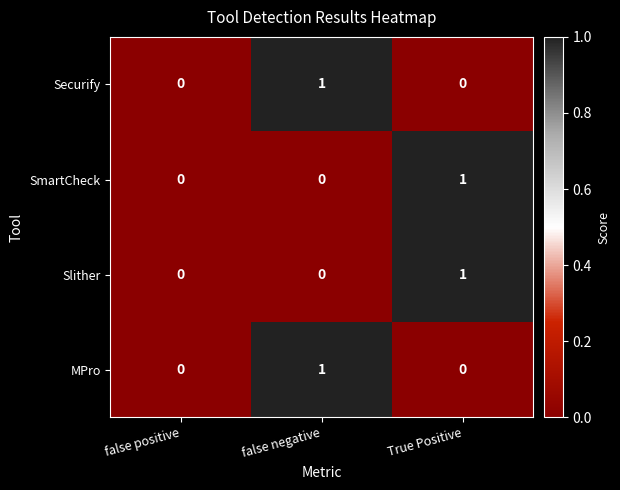

The value of MPro at false positive is 0. True or false?

True